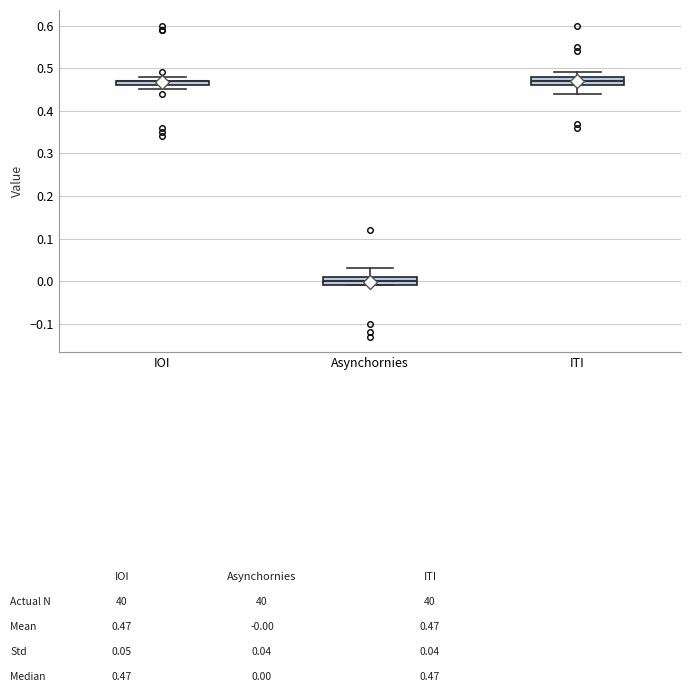

Where is the upper edge of the box for ITI on the y-axis? The values are not printed on the chart, so give them approximately, as read against the axis.

0.48